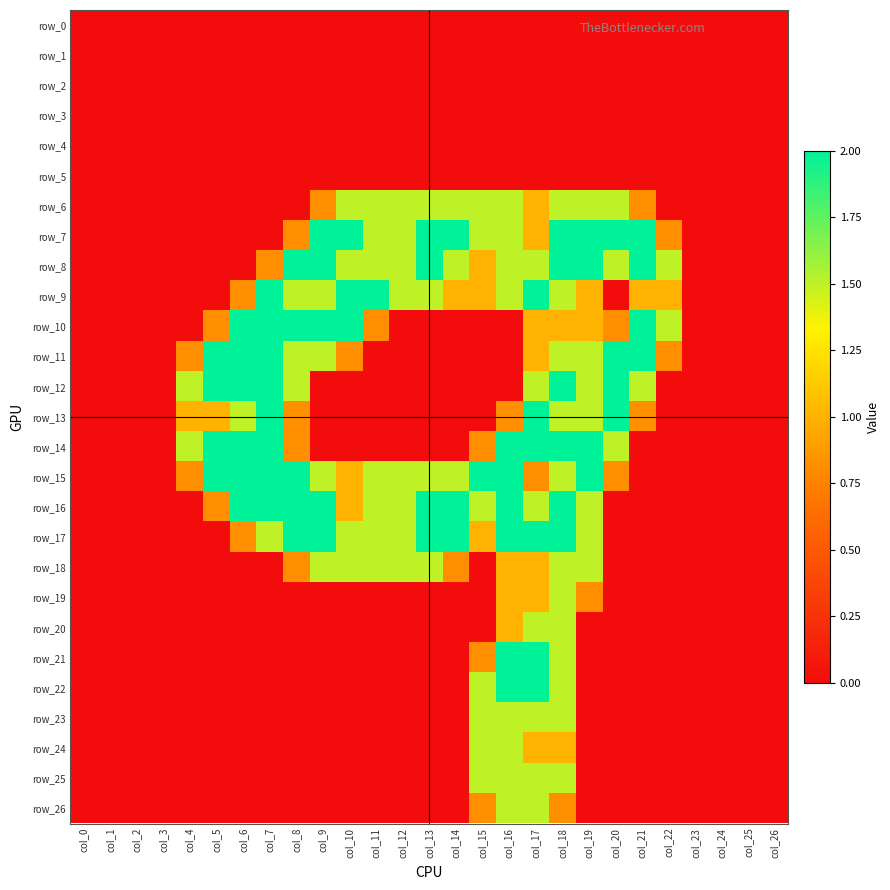

What is the difference between the row_13 values at col_4 and col_19?

0.5